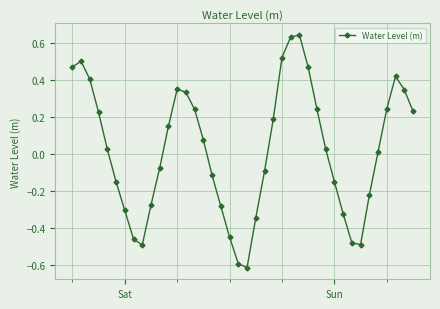

How many values are below 0?

18